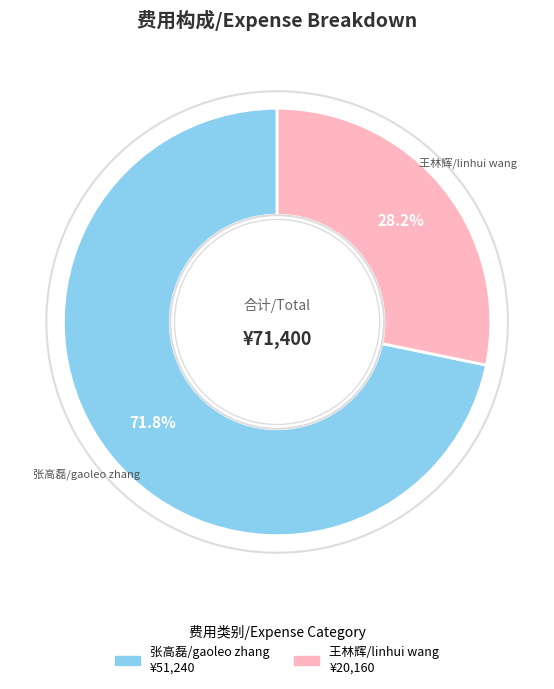

Combined, what portion of the pie is 张高磊/gaoleo zhang and 王林辉/linhui wang?

100.0%